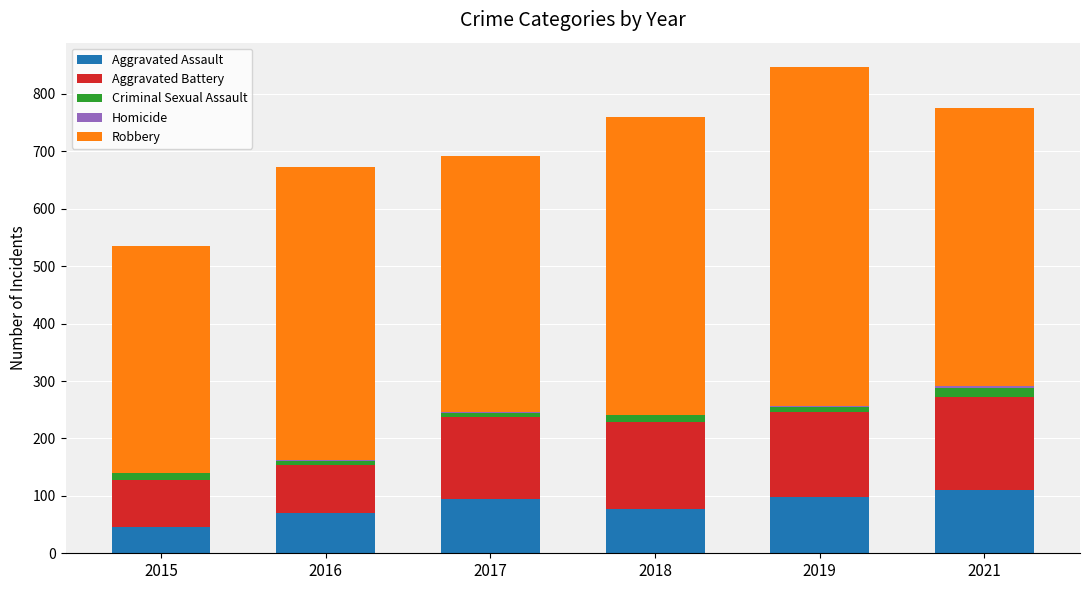

True or false: Aggravated Assault has a value of 71 at 2016.

True